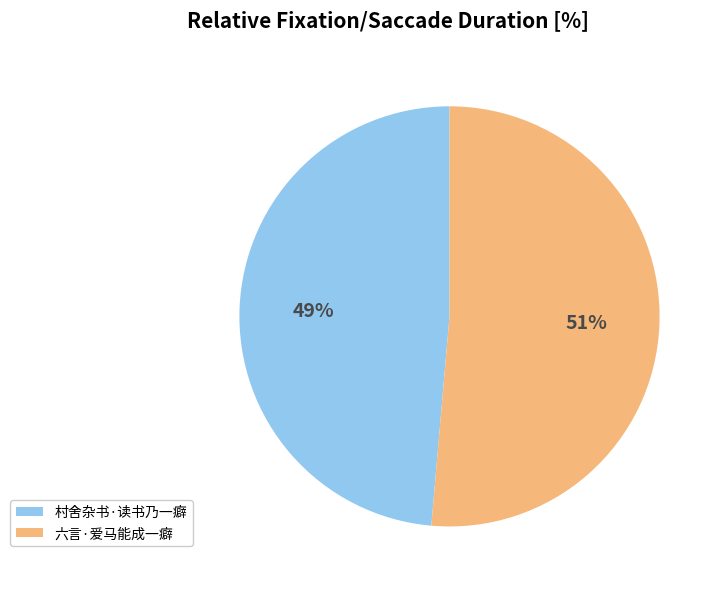

Which slice is the largest?

六言·爱马能成一癖